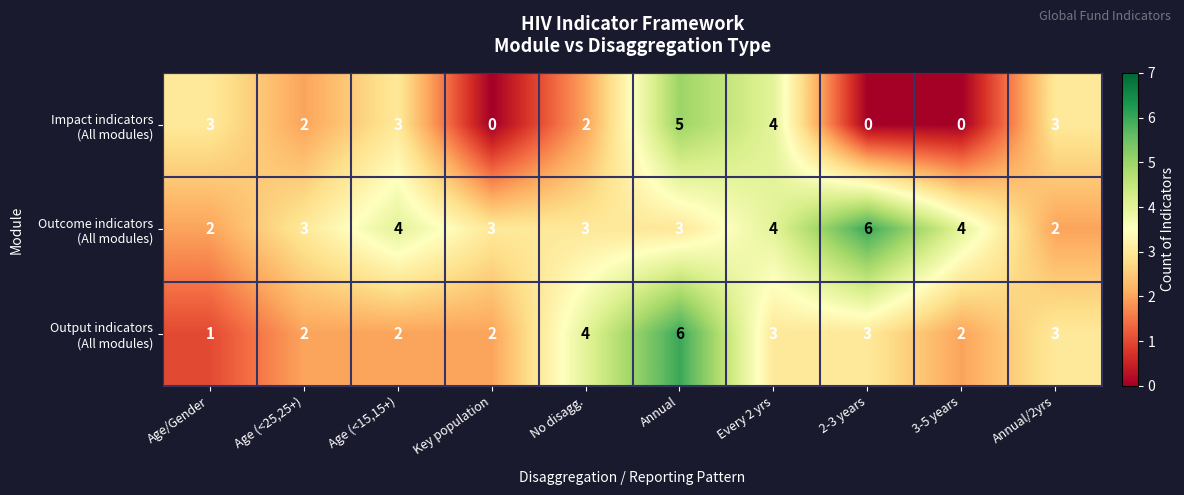

At which category is the sum across all series the highest?

Annual